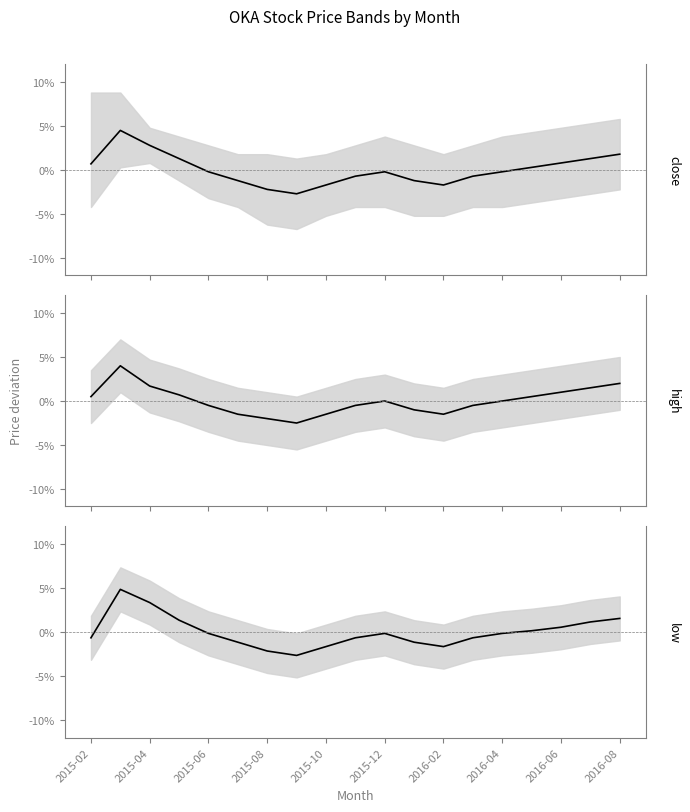

List the series in order of their peak value, lowest first.

high mean, close mean, low mean